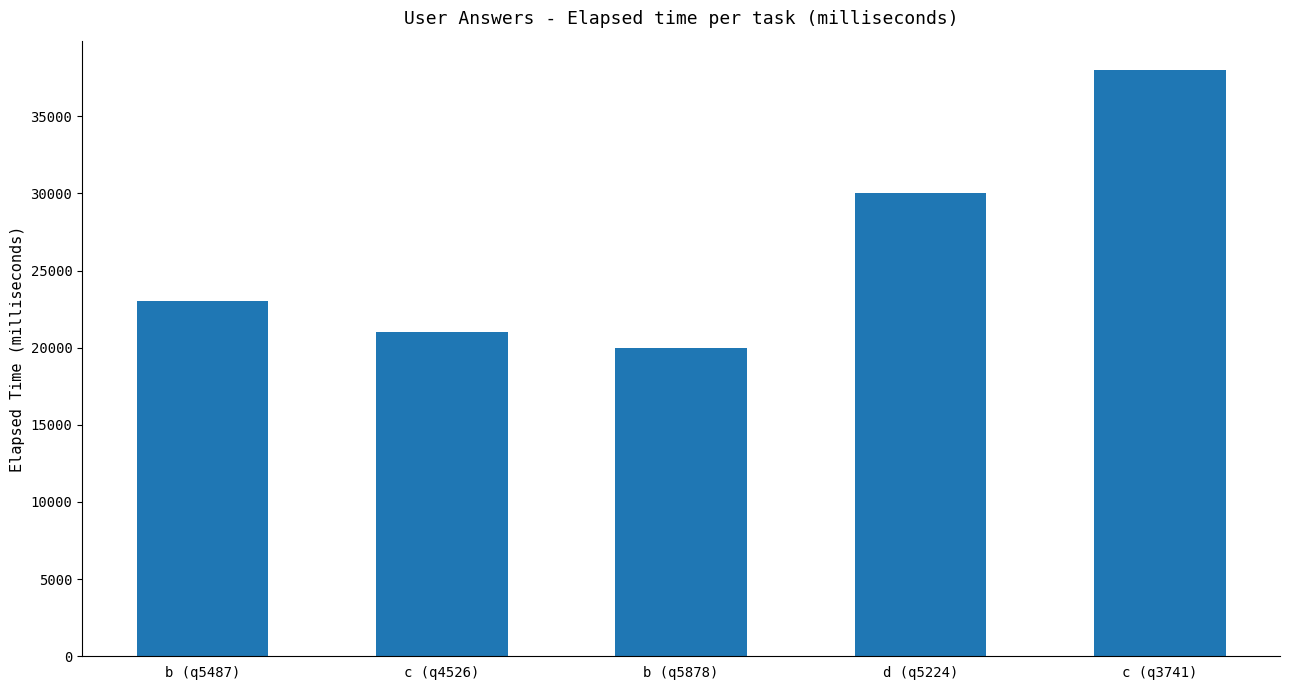

Reading right to left, what are all the values shown in this chart?

c (q3741)=38000	d (q5224)=30000	b (q5878)=20000	c (q4526)=21000	b (q5487)=23000